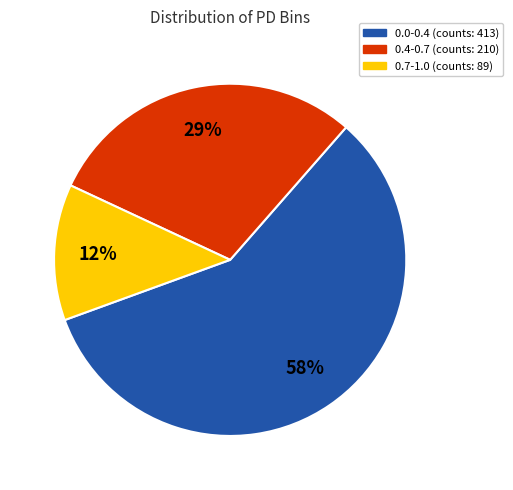

How many slices are in this pie chart?

3